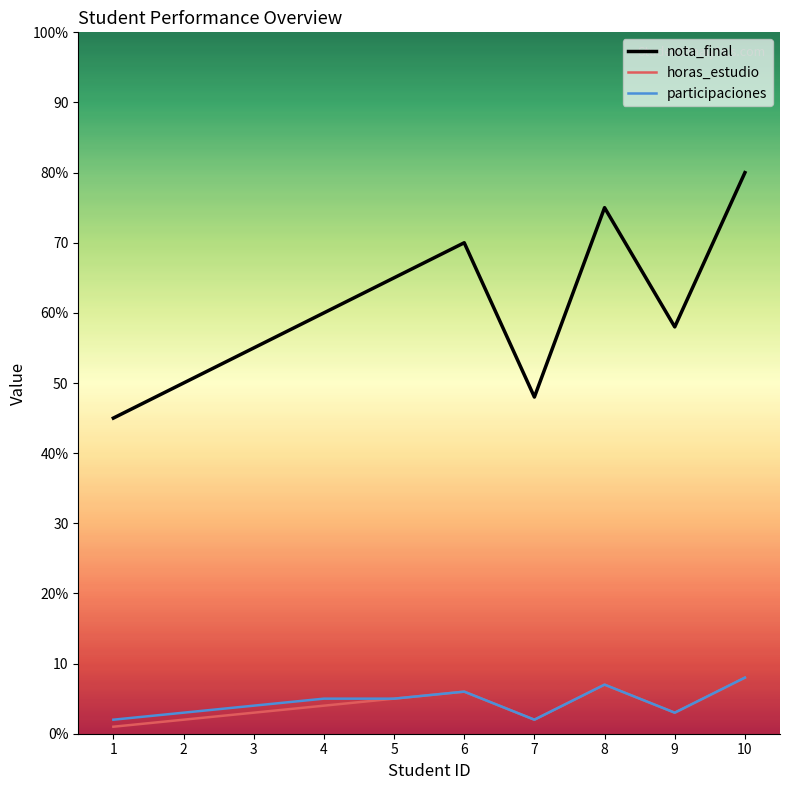

Is this an area chart (filled region under the line)?

No